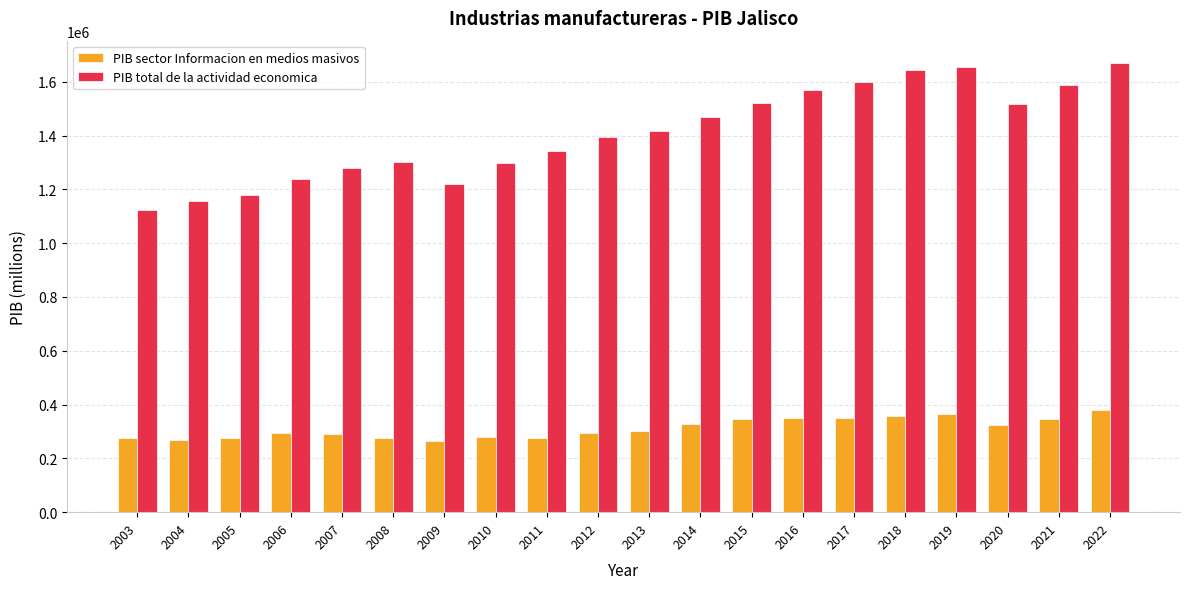

Is the value of PIB total de la actividad economica at 2006 greater than the value of PIB sector Informacion en medios masivos at 2003?

Yes